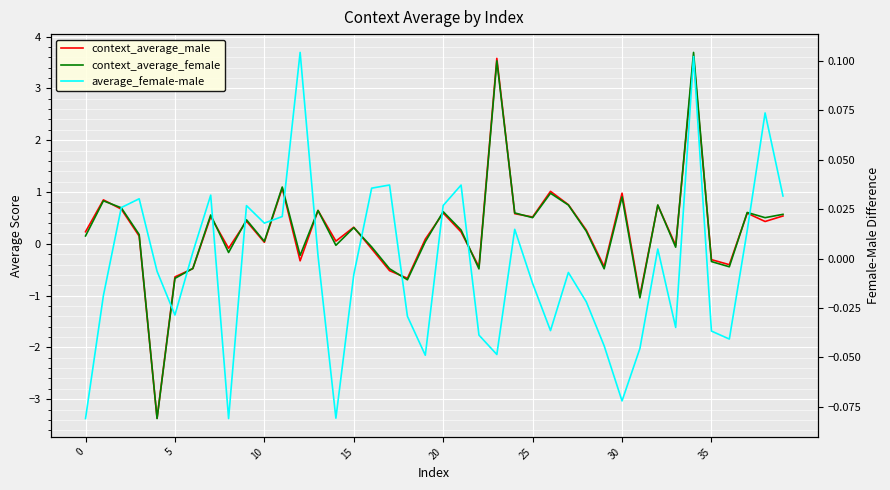

Is it true that context_average_male equals -0.2 at 5?

False